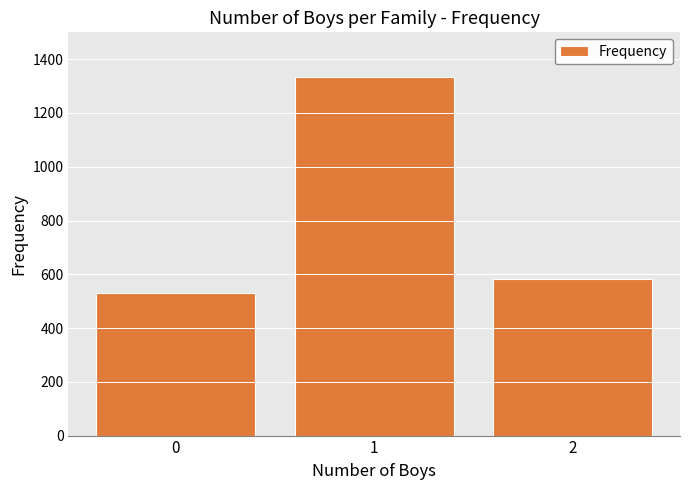

Is it true that the value at 1 is 791?

False